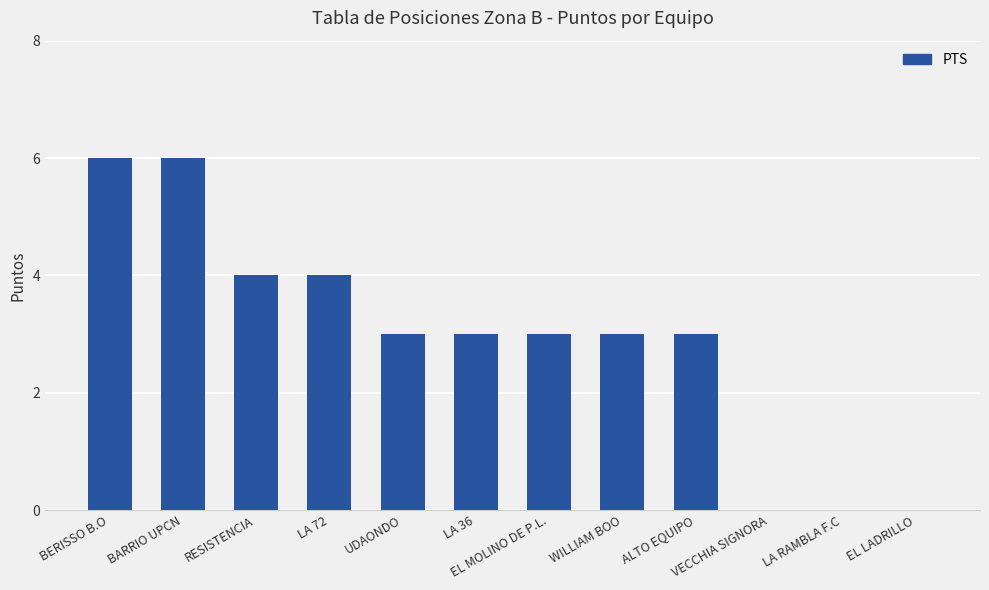

What is the sum of the values at ALTO EQUIPO and UDAONDO?

6